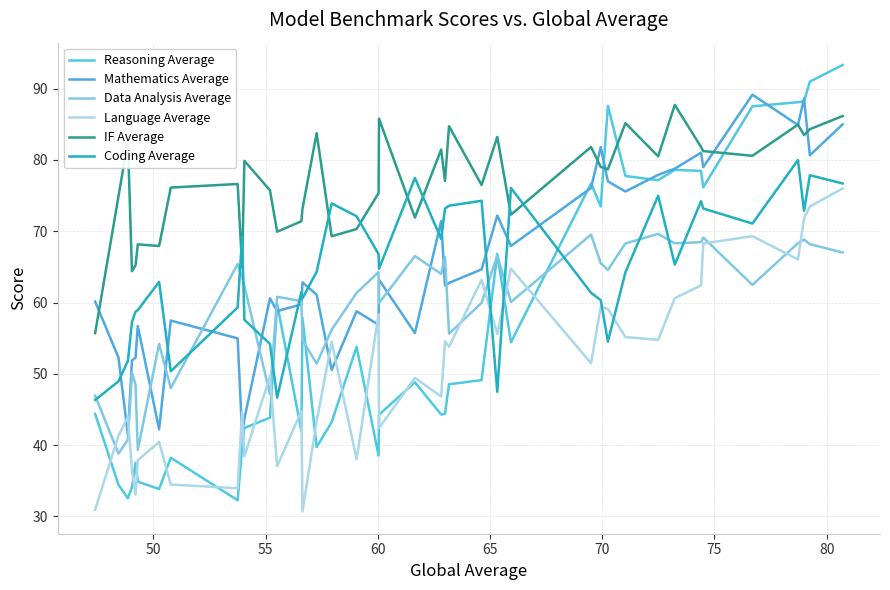

How many intersections are there between Data Analysis Average and Coding Average?

13